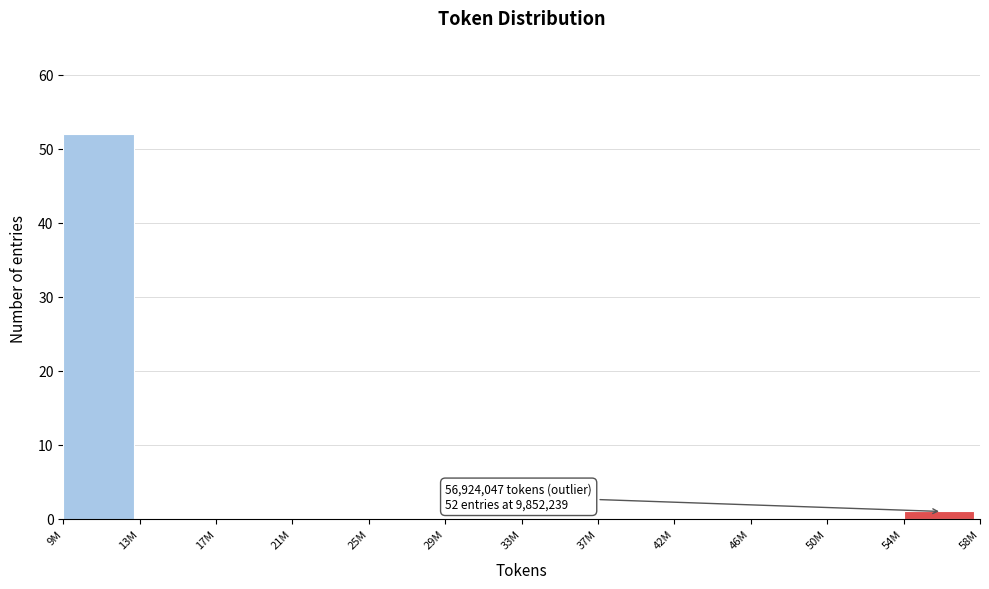

Reading right to left, list all the values displayed in this chart.

54M=1	50M=0	46M=0	42M=0	37M=0	33M=0	29M=0	25M=0	21M=0	17M=0	13M=0	9M=52